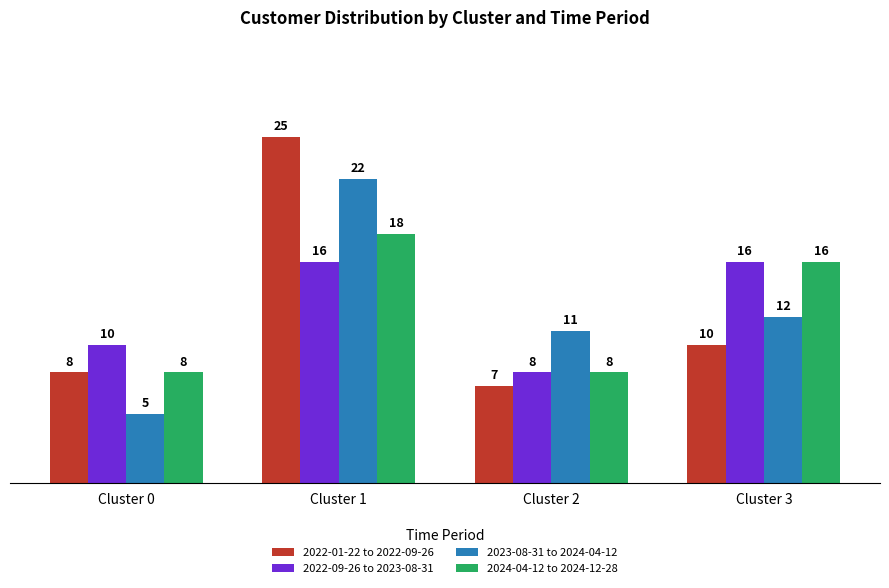

What is the sum of all 2023-08-31 to 2024-04-12 values?

50